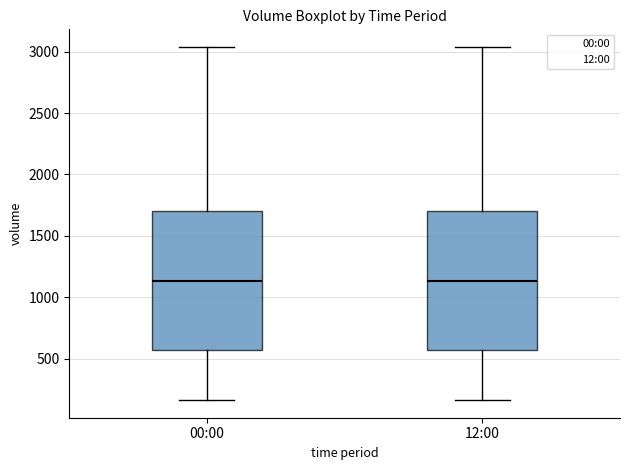

Where does the upper whisker of the box for 12:00 end on the y-axis? The values are not printed on the chart, so give them approximately, as read against the axis.

3050